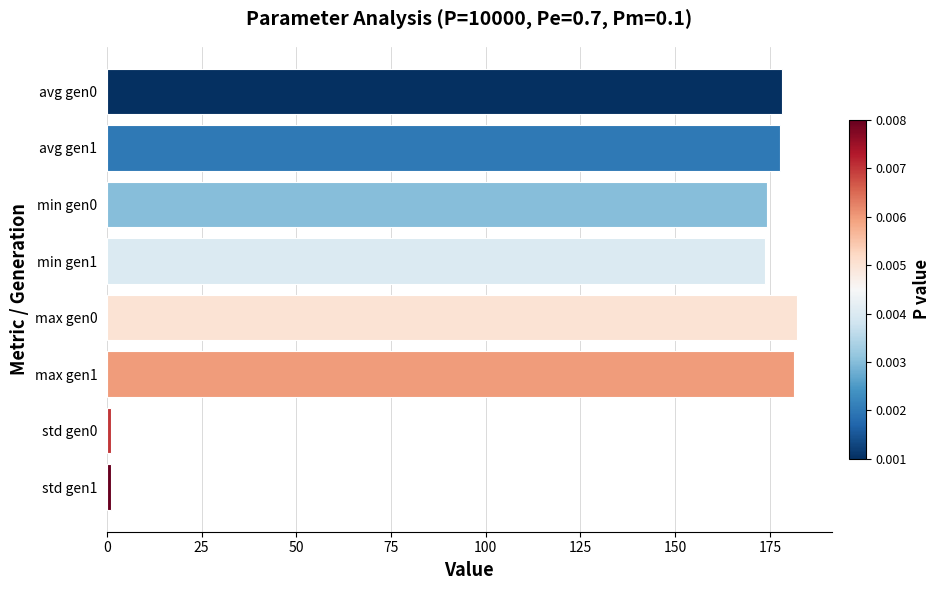

How many distinct data groups are displayed?

1